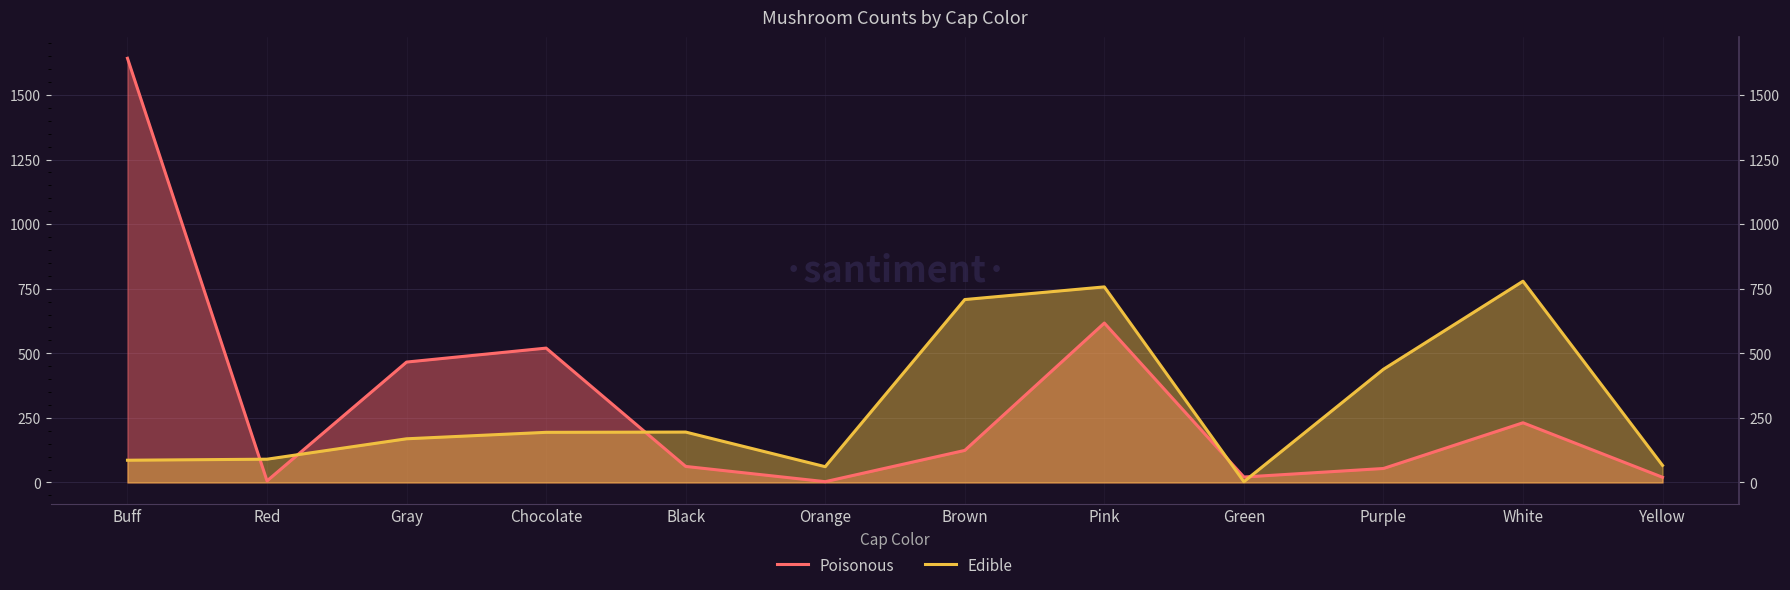

What is the label of the 7th point from the right?

Orange